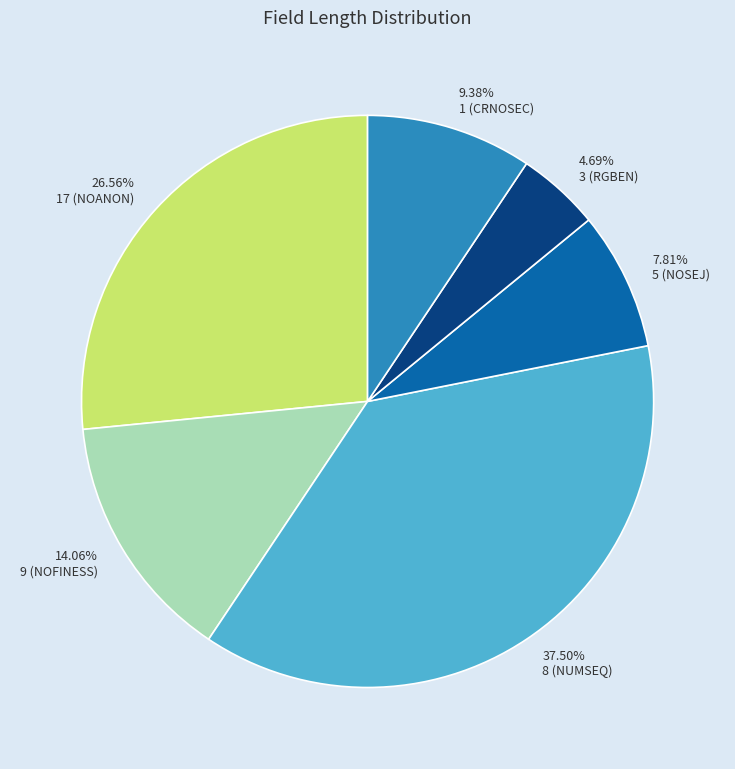

Is there any slice that represents more than half of the pie?

No